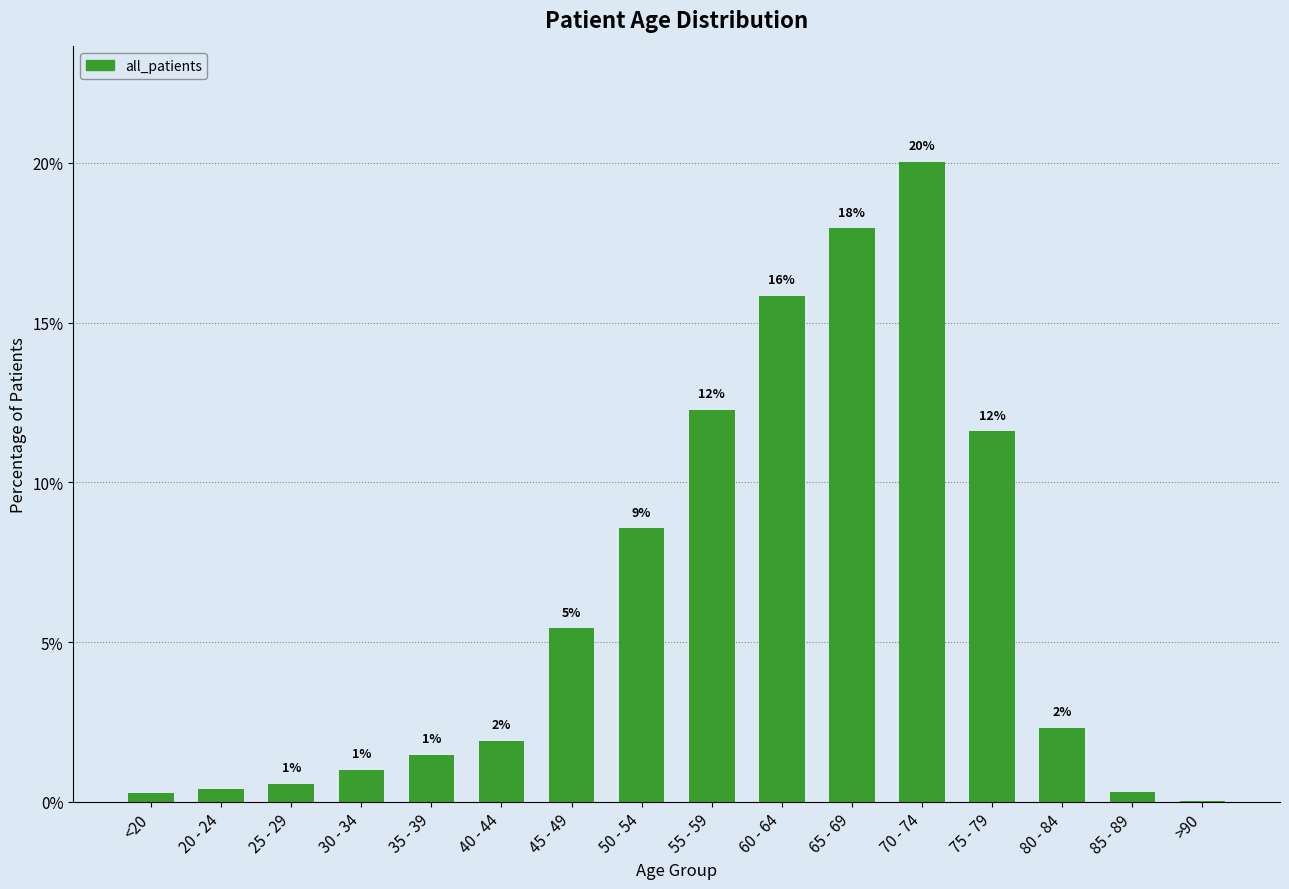

Are the bars horizontal?

No